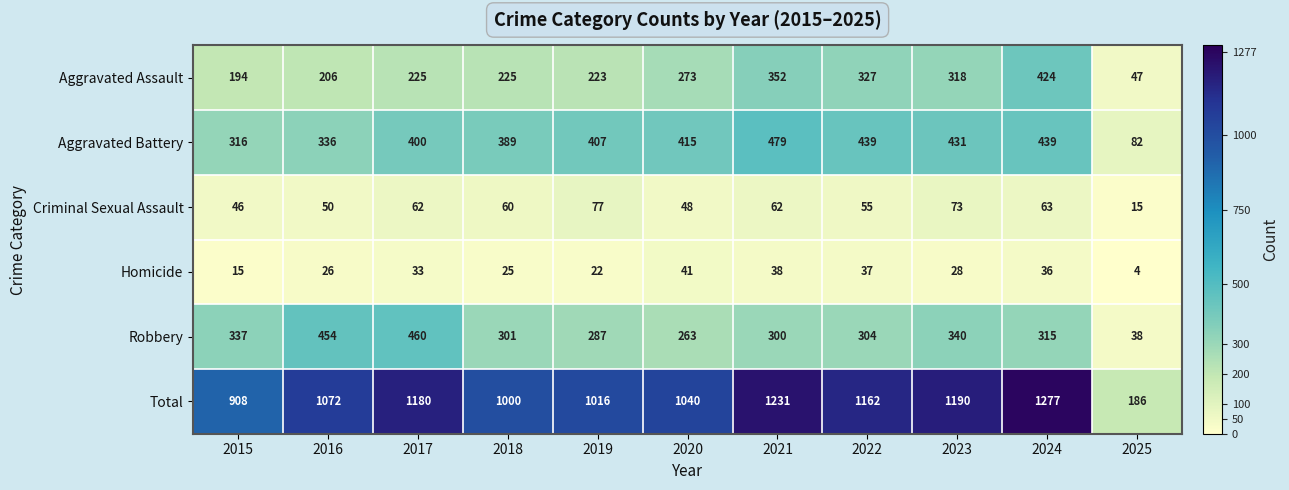

Is it true that Robbery equals 263 at 2020?

True